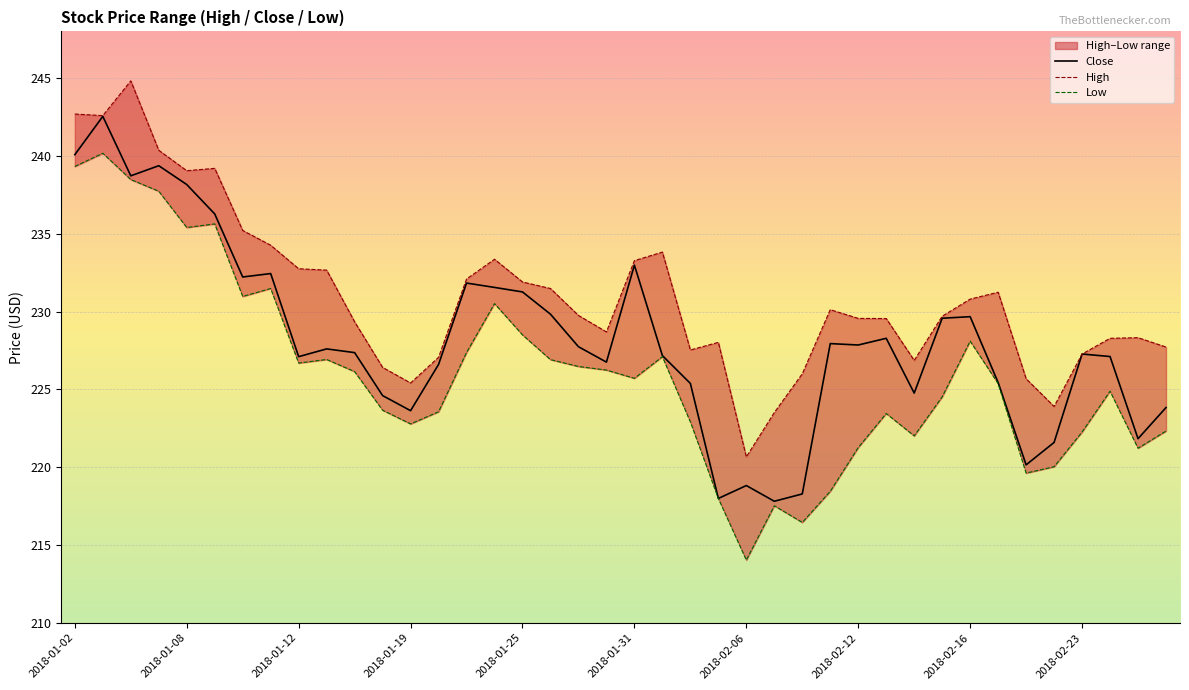

Is it true that Close equals 227.1 at 2018-01-12?

True